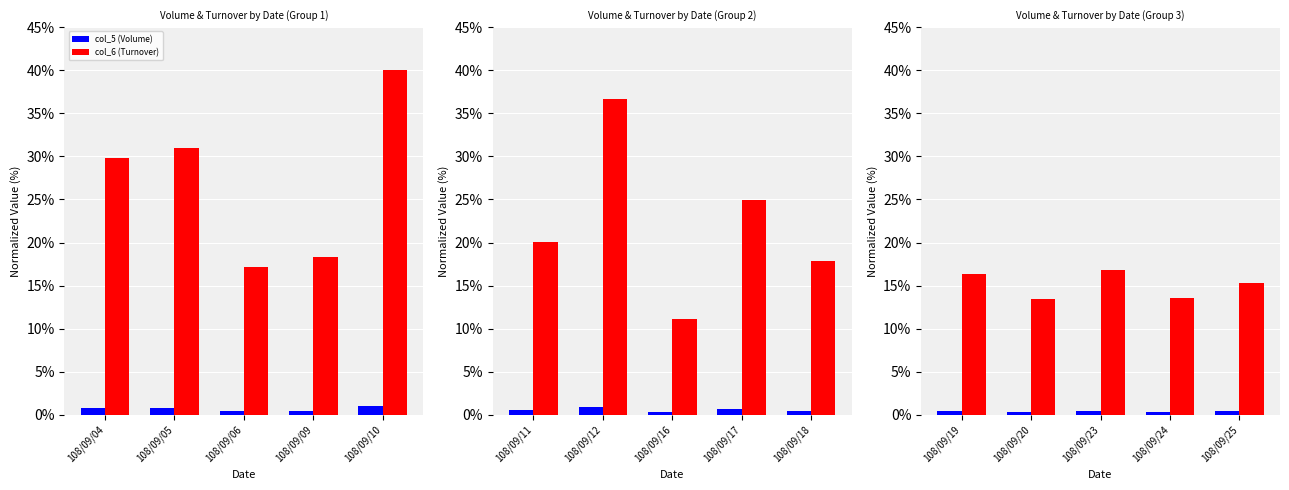

Is the value of col_5 (Volume) at 108/09/25 greater than the value of col_6 (Turnover) at 108/09/23?

No